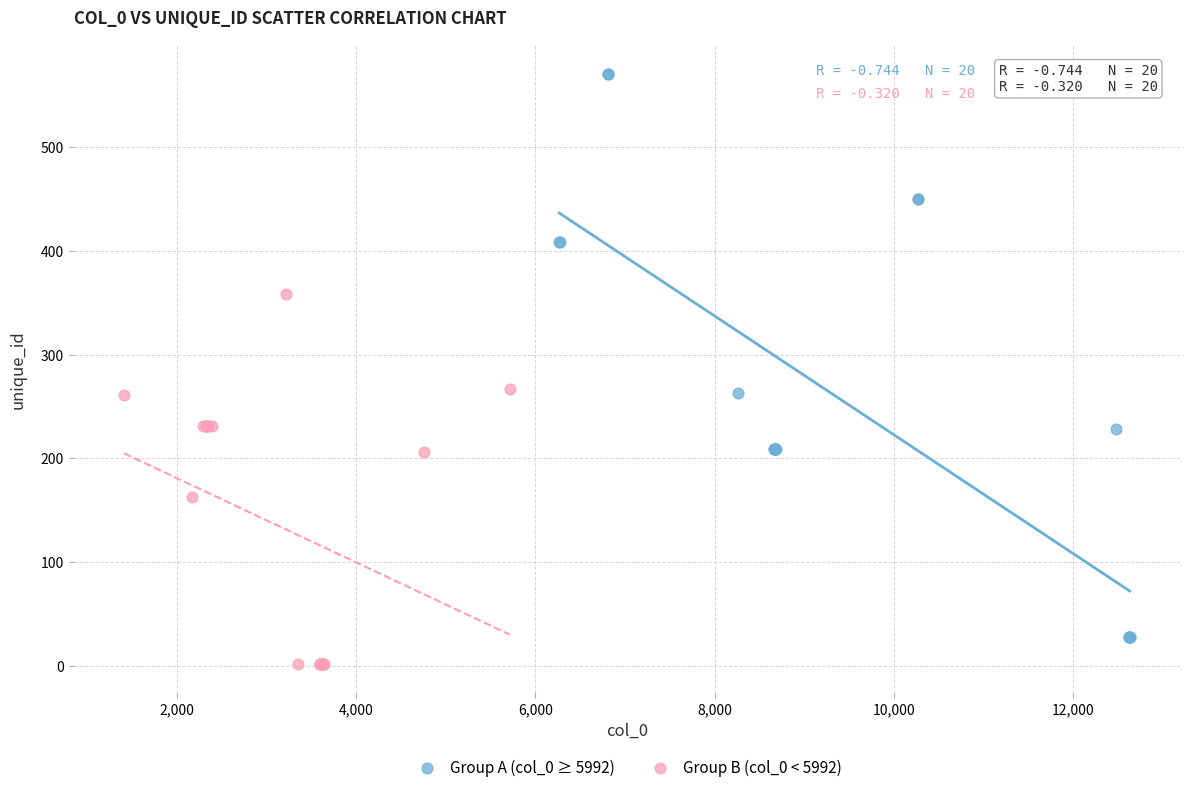

Which series contains the lowest Y value?

Group B (col_0 < 5992)